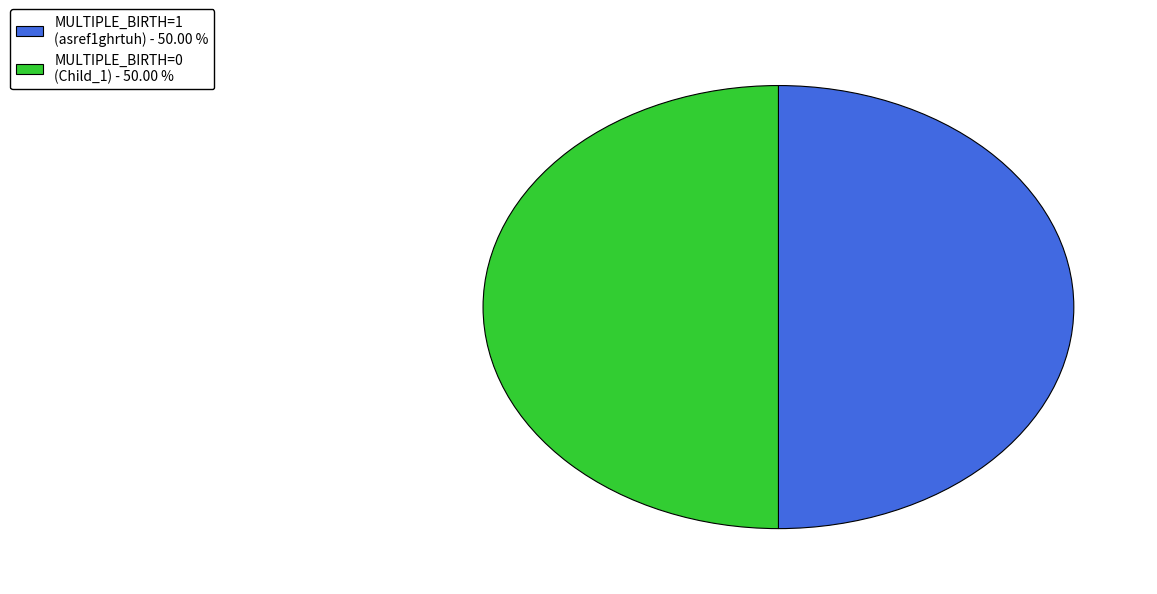

How many segments does this pie chart have?

2